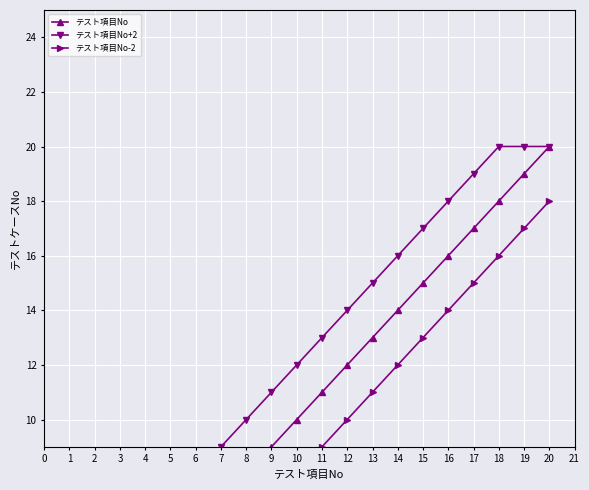

True or false: テスト項目No-2 and テスト項目No+2 intersect in this chart.

False